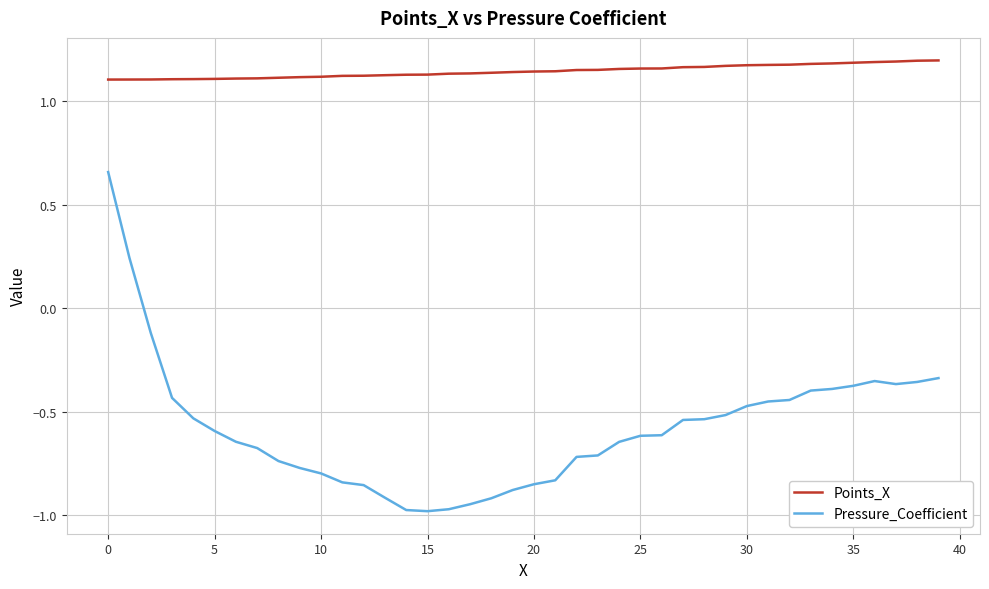

Which series has the largest total across all categories?

Points_X